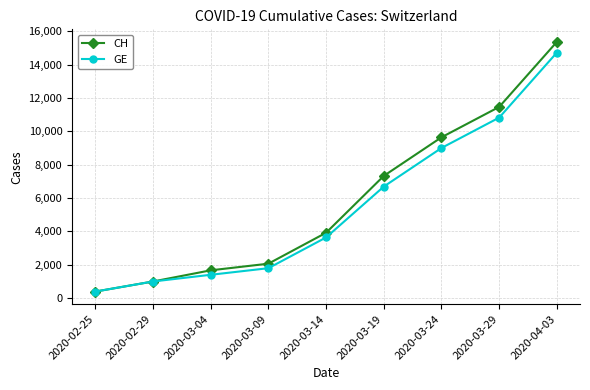

At how many categories does at least one series exceed 7157?

4